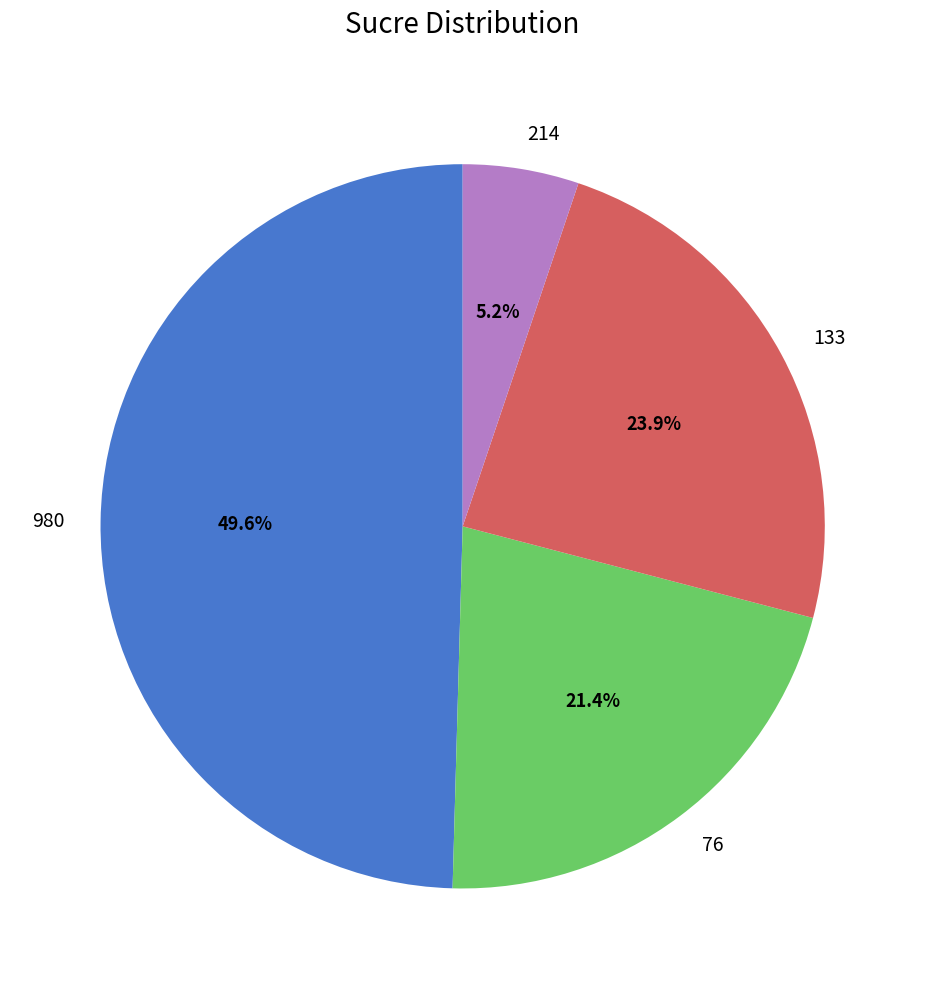

Rank the categories by value from highest to lowest.

980, 133, 76, 214